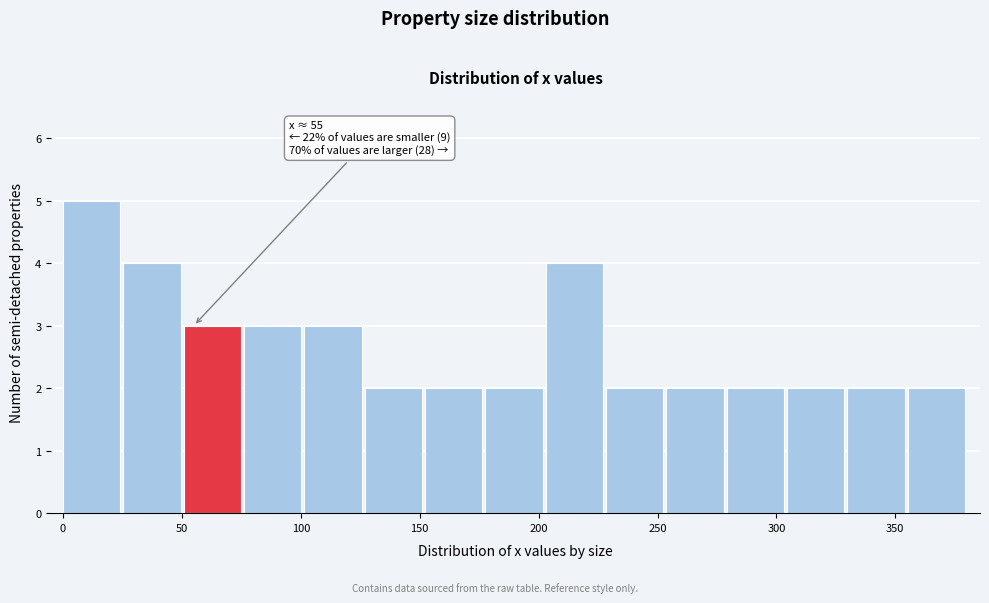

Which range on the x-axis has the tallest bar?

0 to 25